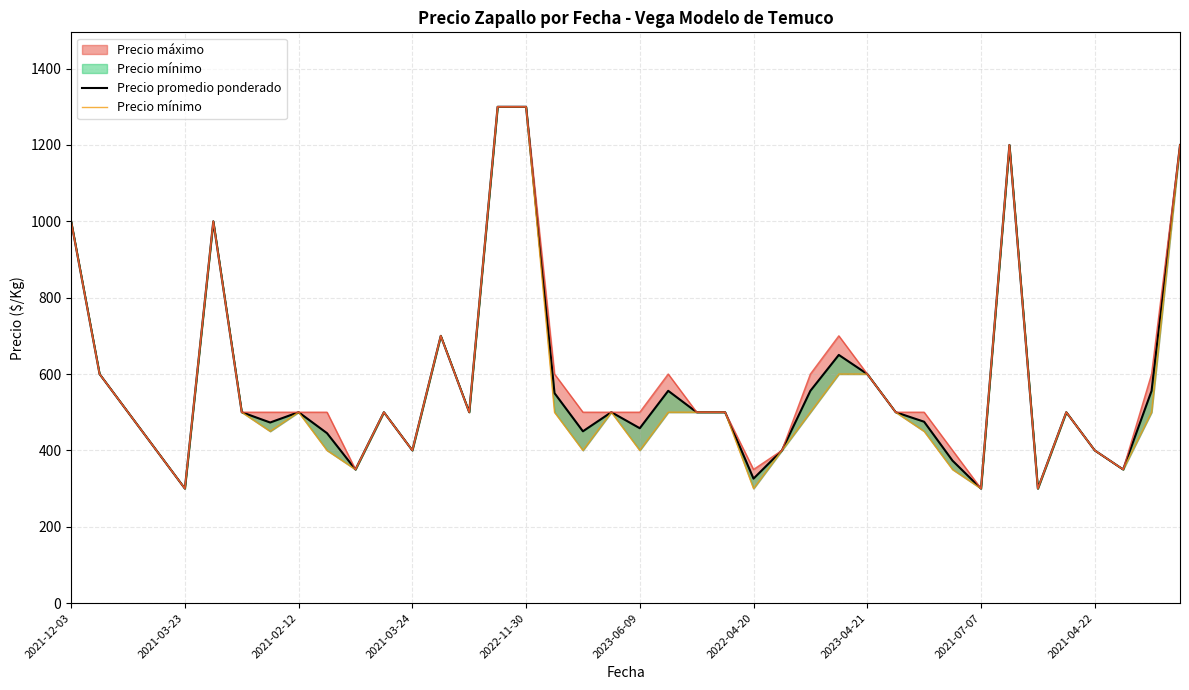

True or false: Precio mínimo has more than 2 points higher than both neighbors.

True